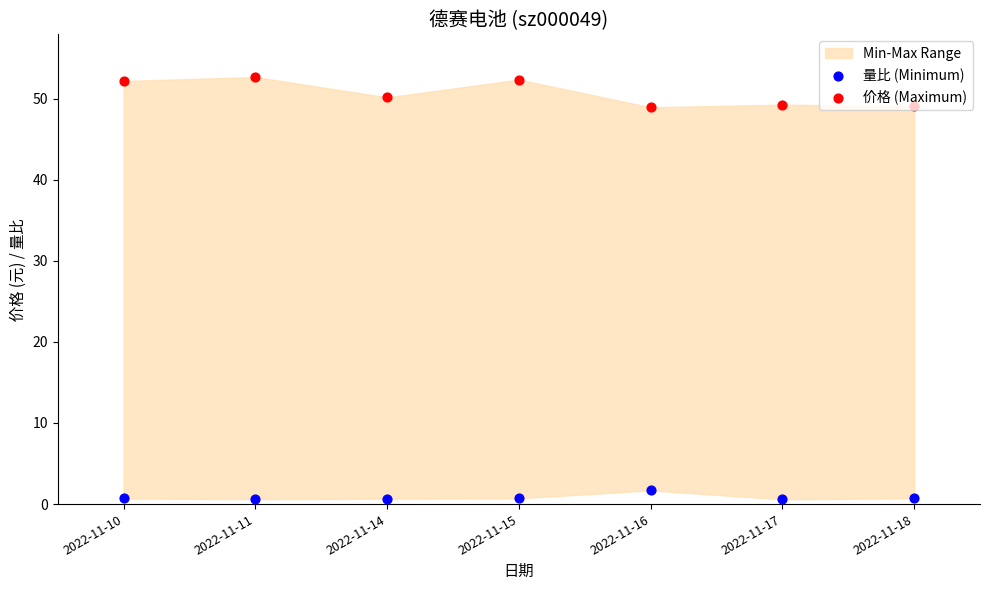

Which series has the largest Y range (max minus min)?

价格 (Maximum)